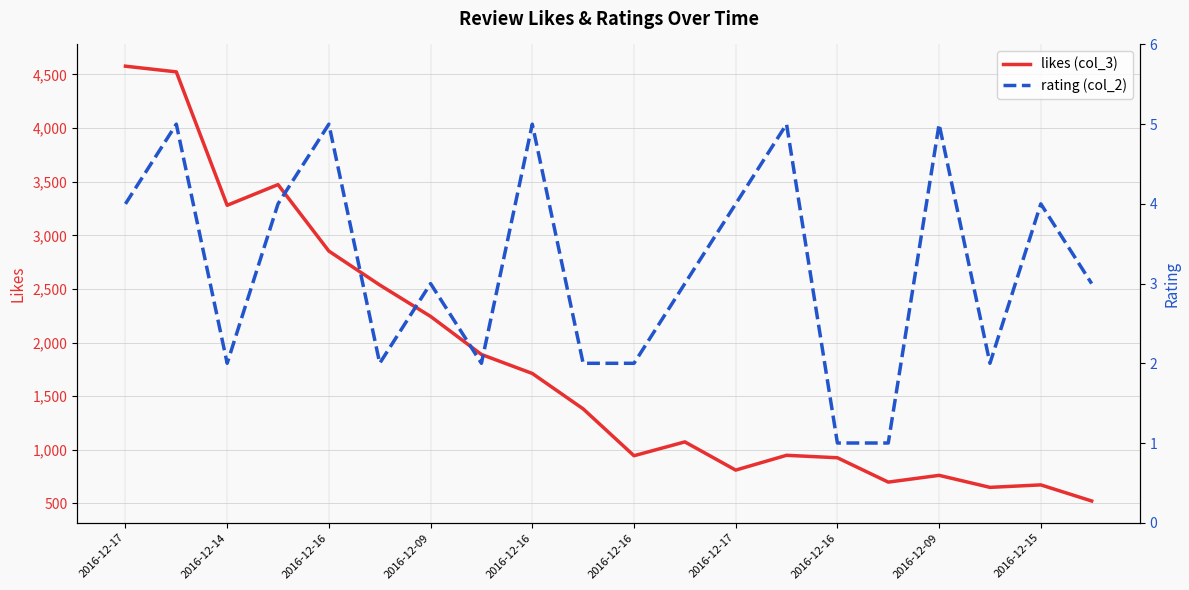

Count the number of data series in this chart.

2